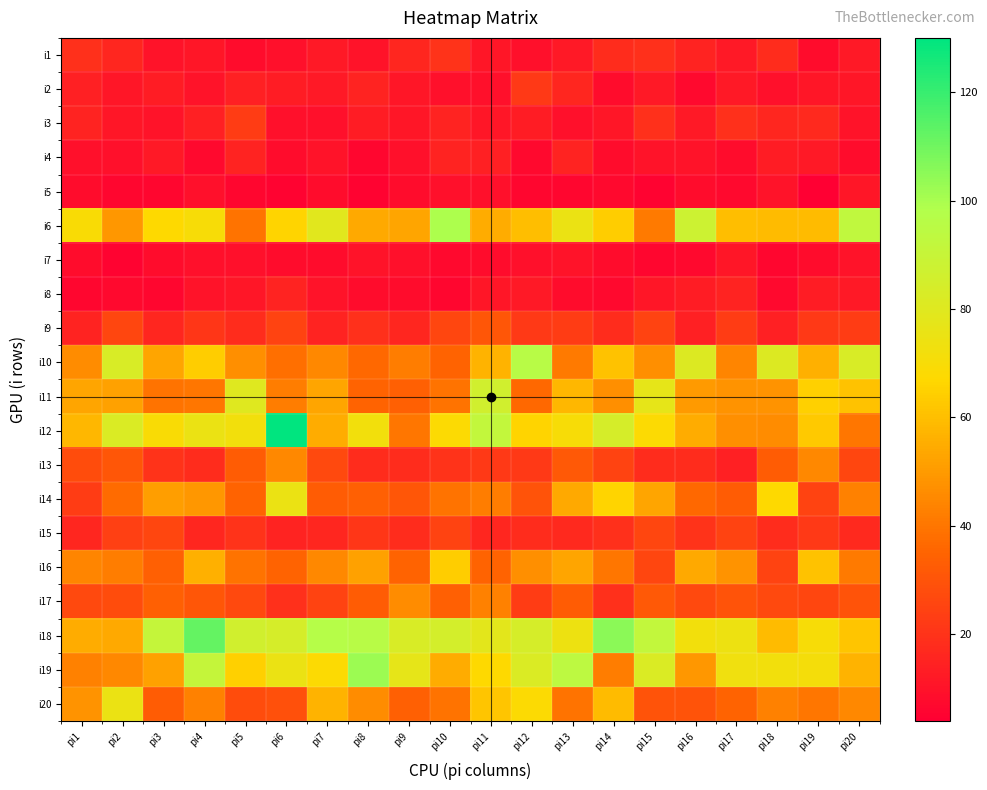

Which series has the largest total across all categories?

i18